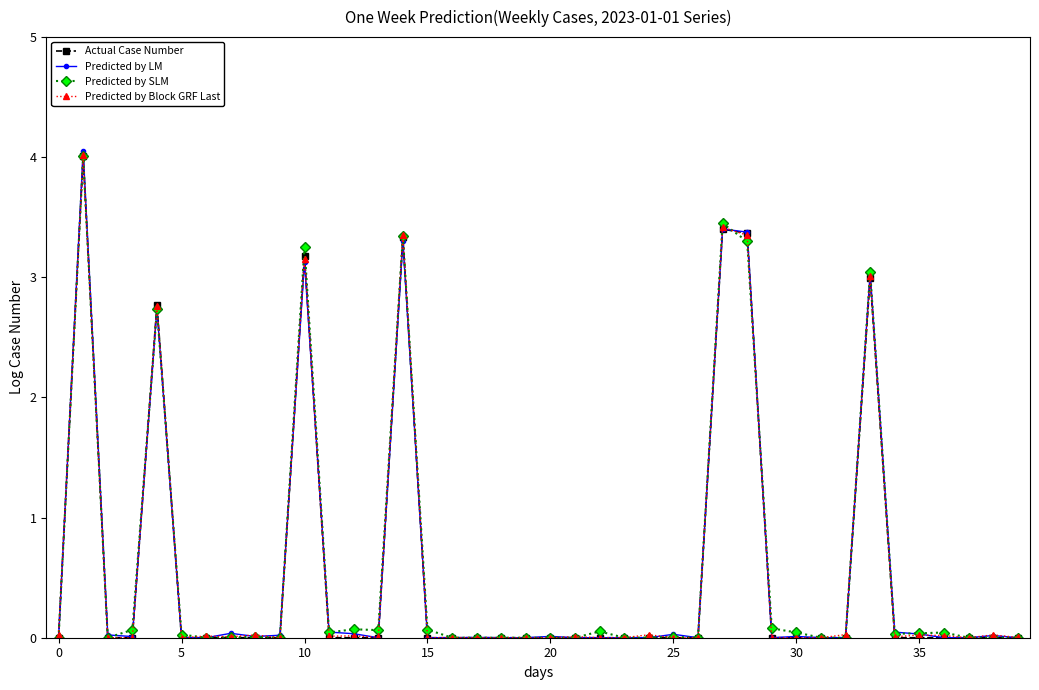

What is the maximum value shown in the chart?

4.1